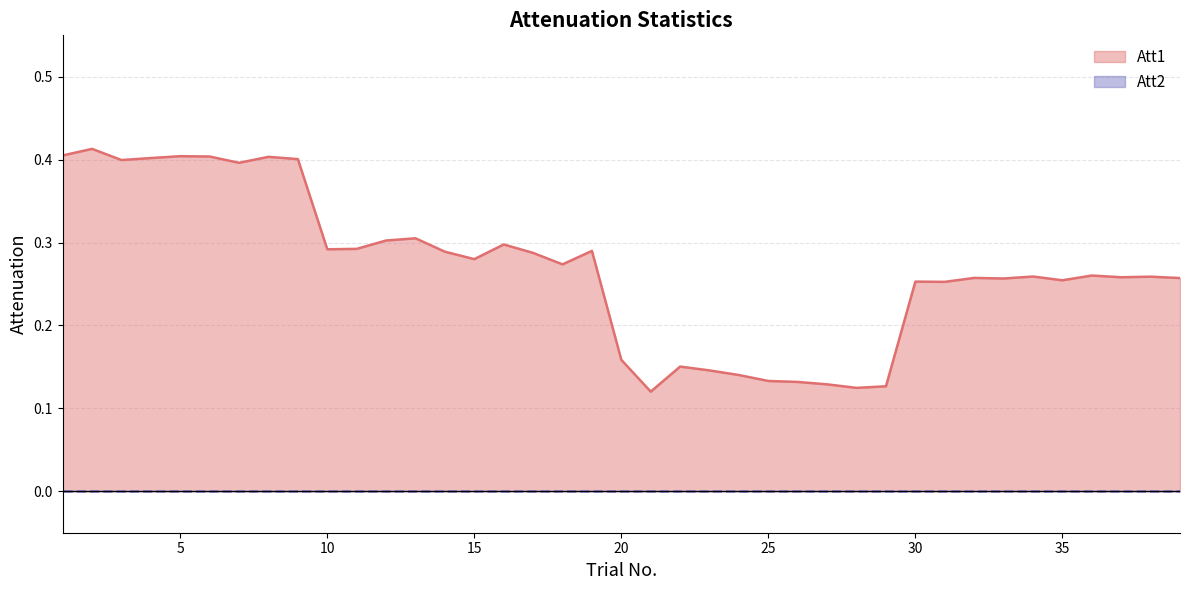

Rank the categories by value from highest to lowest.

2, 1, 5, 6, 8, 4, 9, 3, 7, 13, 12, 16, 11, 10, 19, 14, 17, 15, 18, 36, 34, 38, 37, 32, 39, 33, 35, 30, 31, 20, 22, 23, 24, 25, 26, 27, 29, 28, 21